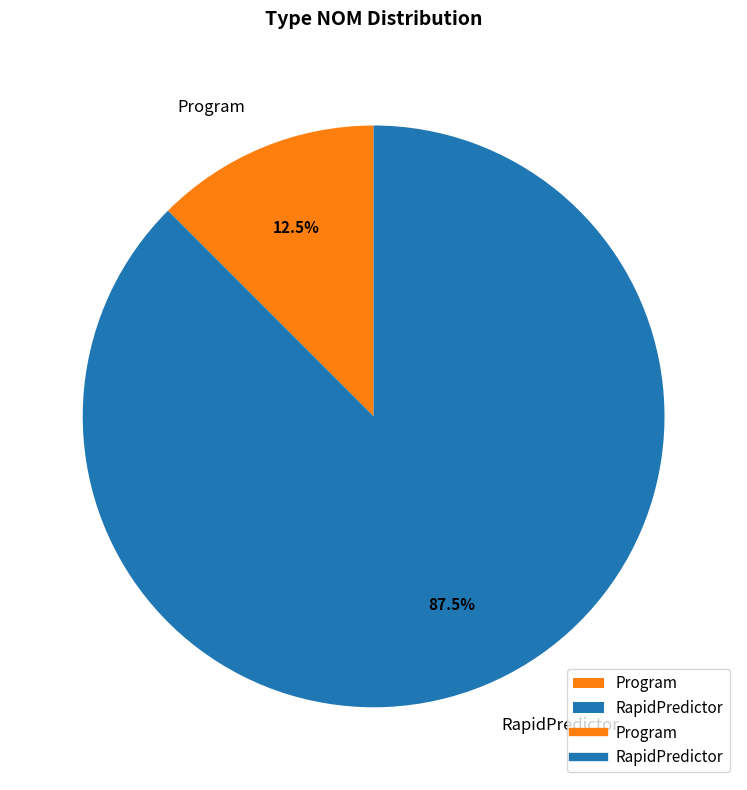

What is the largest slice in the pie chart?

RapidPredictor